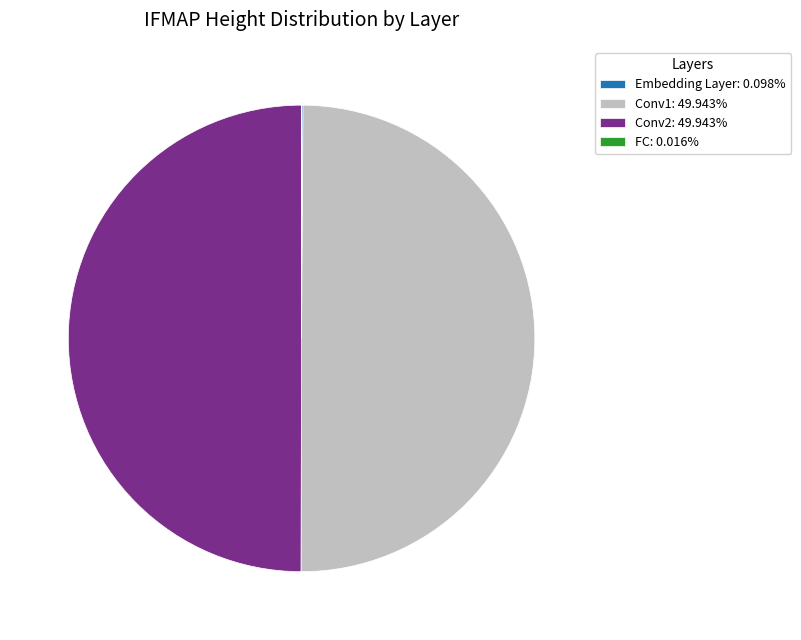

Is there any slice that represents more than half of the pie?

No